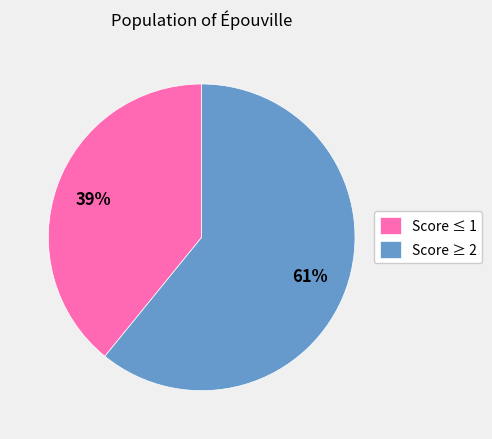

True or false: Score ≤ 1 accounts for 39% of the total.

True